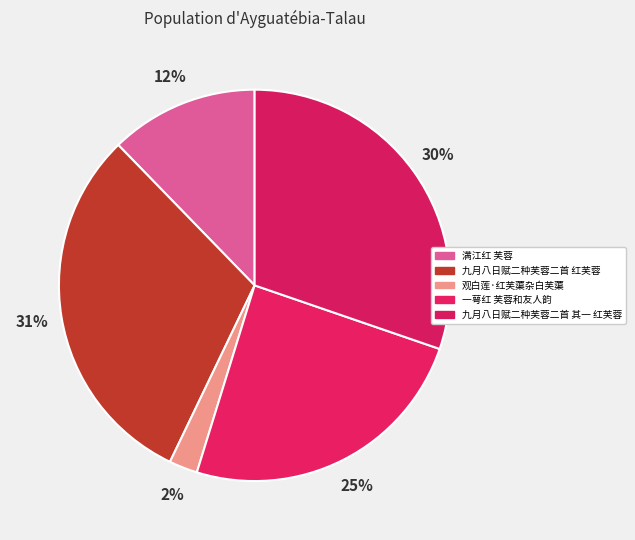

The 满江红 芙蓉 slice represents 12% of the pie. True or false?

True